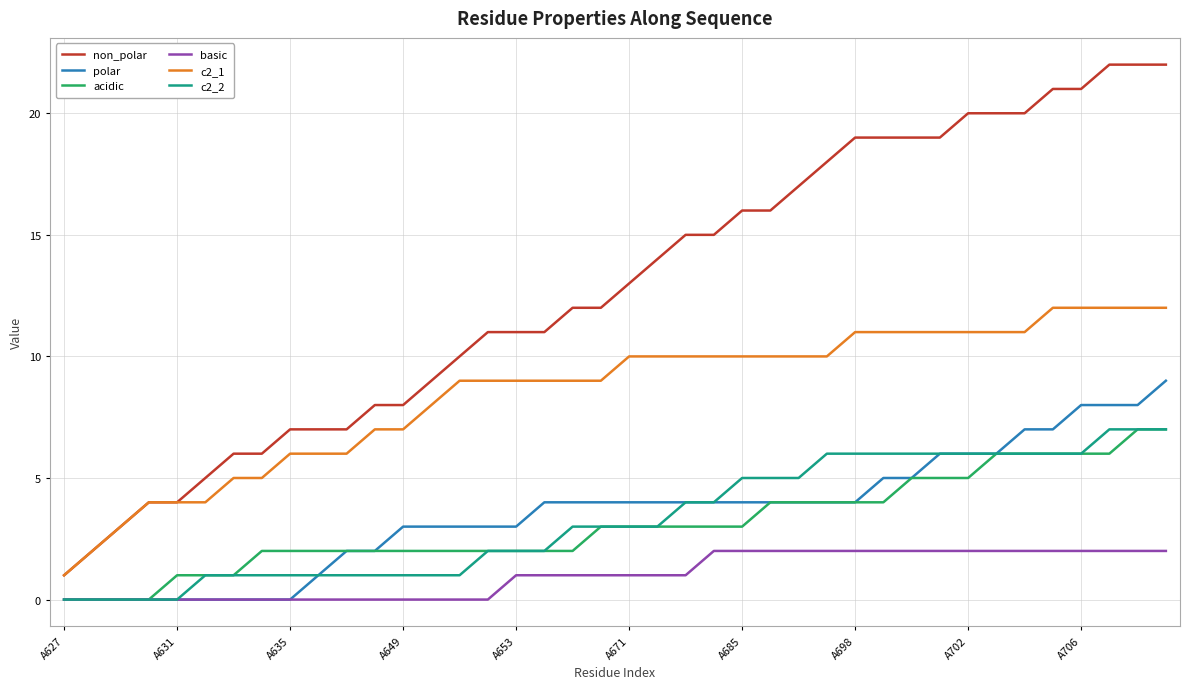

Which series has the widest spread of values?

non_polar